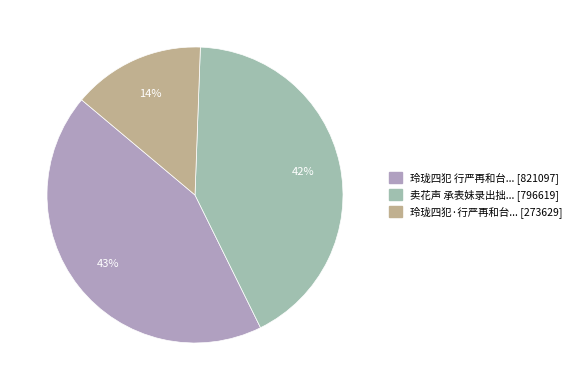

Is there any slice that represents more than half of the pie?

No